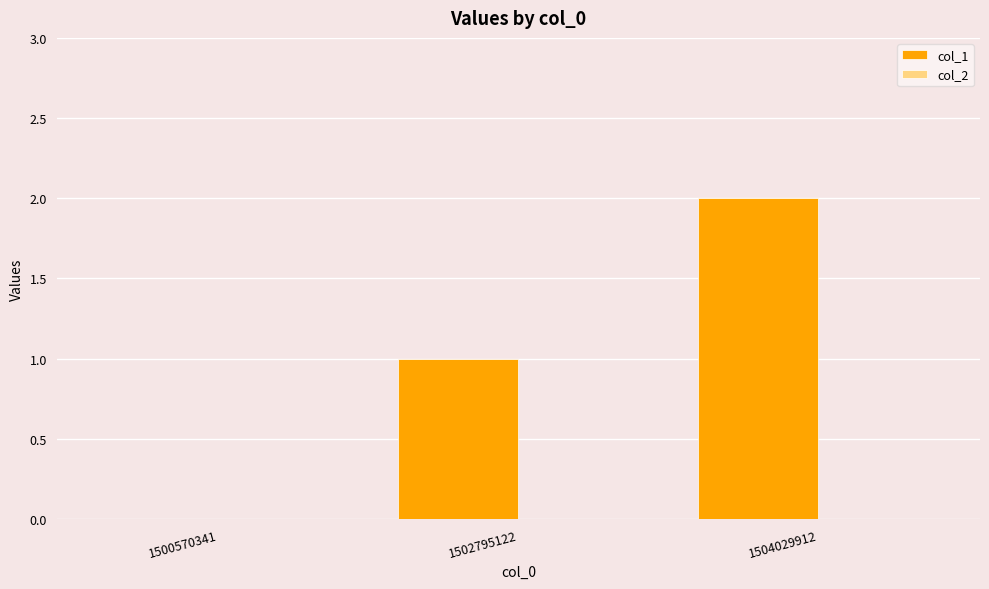

Count the number of data series in this chart.

1